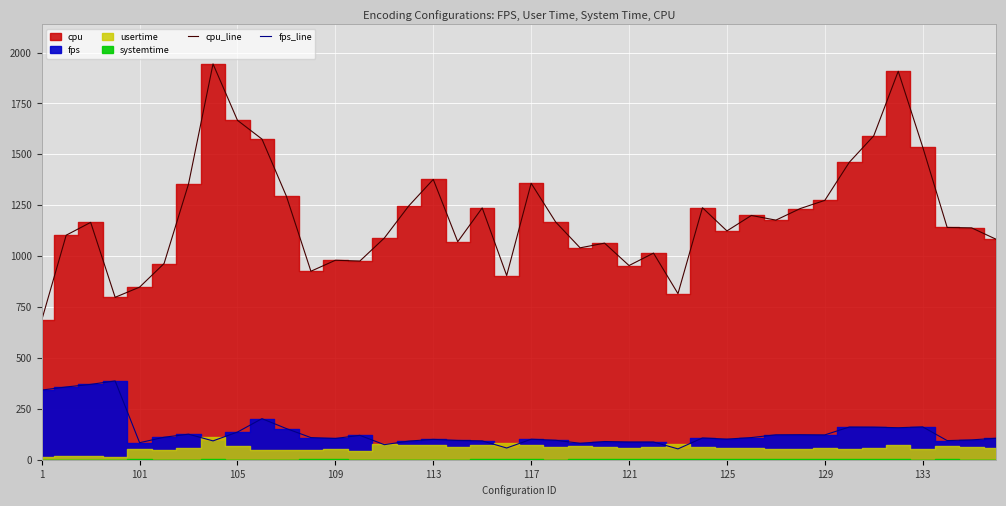

True or false: fps_line and cpu_line intersect in this chart.

False